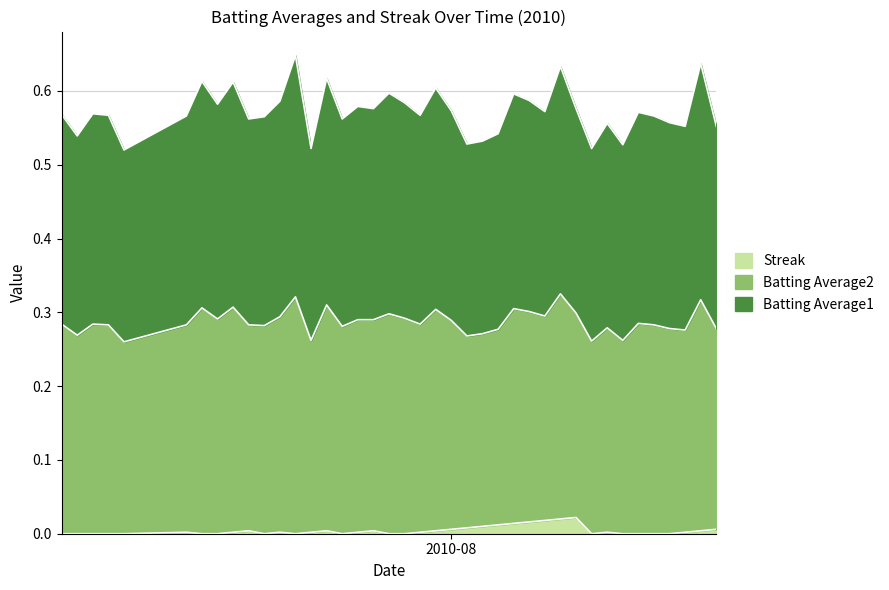

True or false: Batting Average1 has a value of 0.6 at 2010-07-09.

True